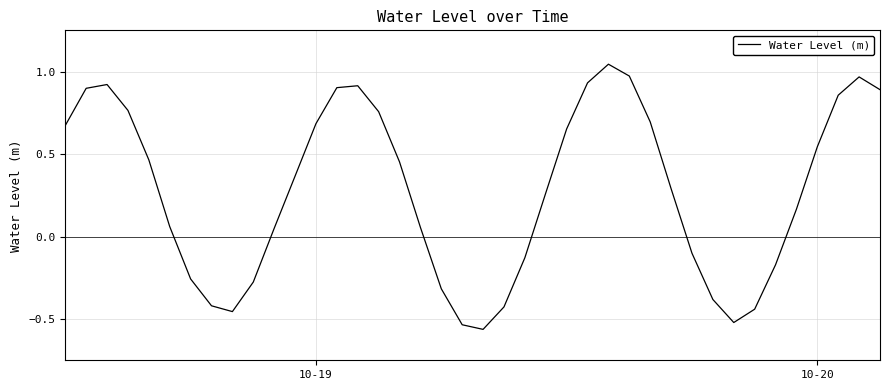

Reading left to right, transcribe all the data shown in this chart.

0.7	0.9	0.9	0.8	0.5	0.1	-0.3	-0.4	-0.5	-0.3	0.0	0.4	0.7	0.9	0.9	0.8	0.5	0.1	-0.3	-0.5	-0.6	-0.4	-0.1	0.3	0.7	0.9	1.0	1.0	0.7	0.3	-0.1	-0.4	-0.5	-0.4	-0.2	0.2	0.5	0.9	1.0	0.9